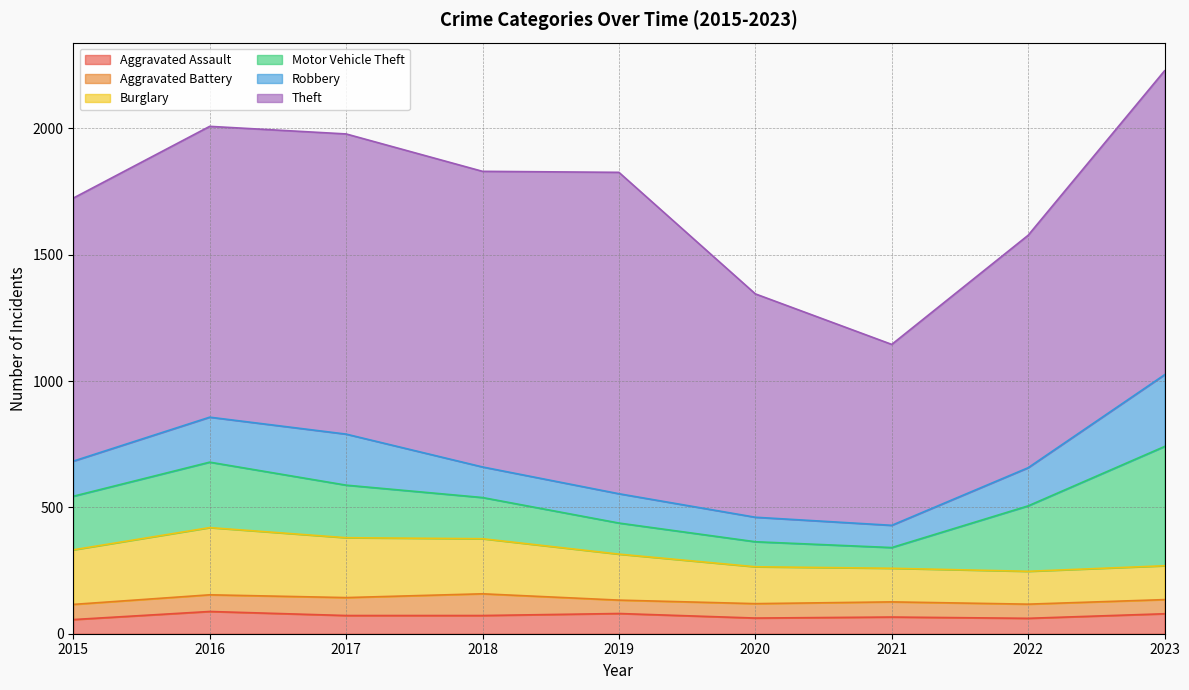

List the series in order of their peak value, highest first.

Theft, Motor Vehicle Theft, Robbery, Burglary, Aggravated Assault, Aggravated Battery